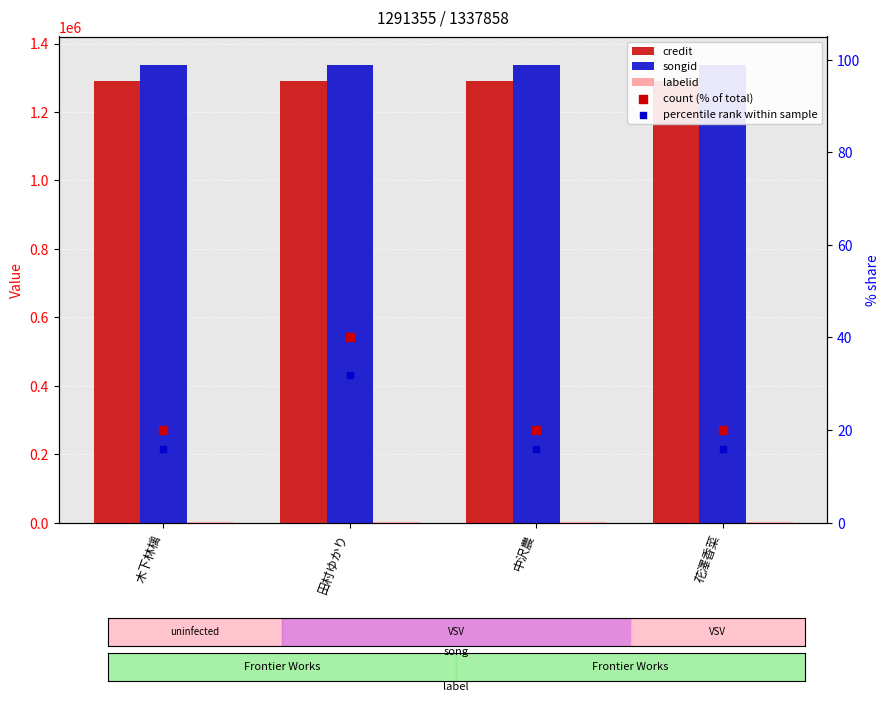

What is the total value across all series at 中沢農?

2630172